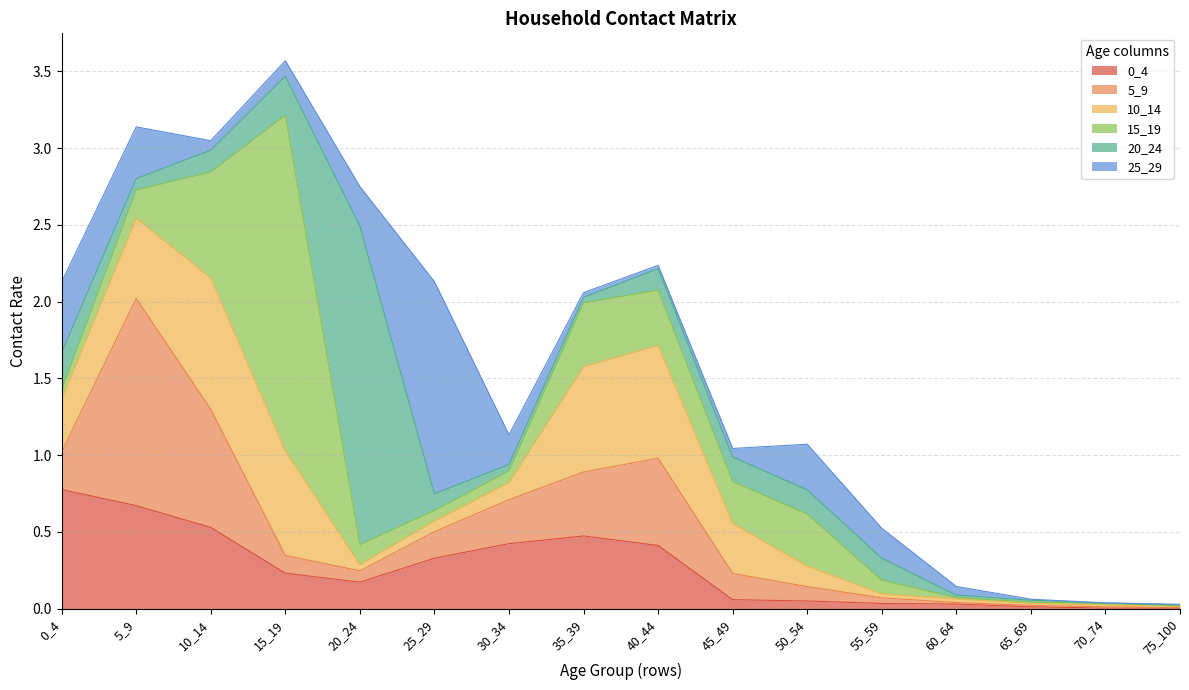

Rank the series at 15_19 from highest to lowest value.

15_19, 10_14, 20_24, 0_4, 5_9, 25_29